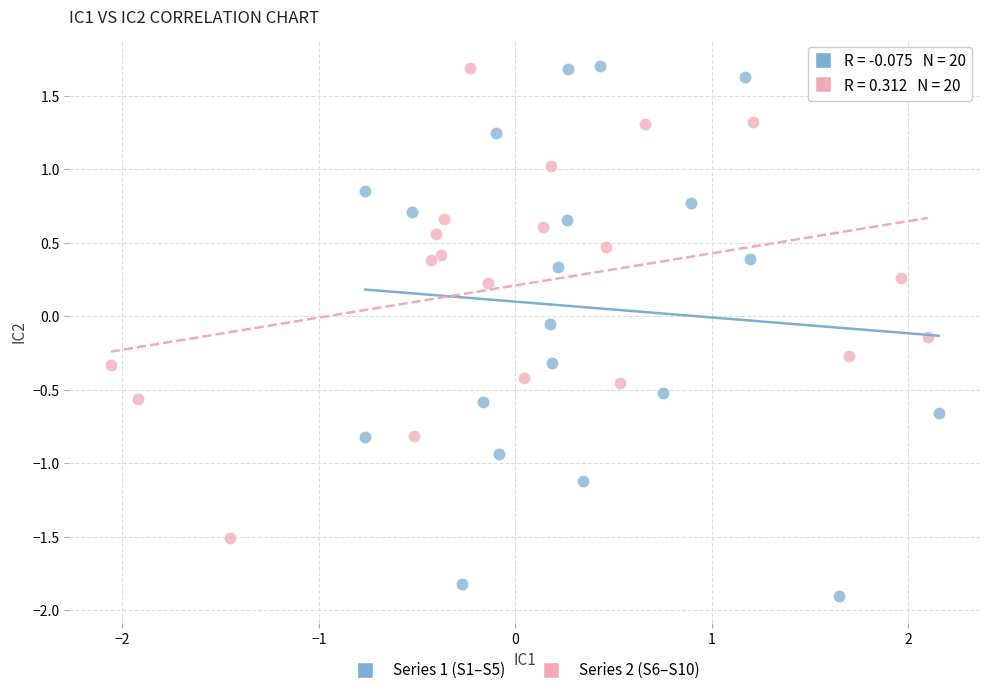

Which series has the largest Y range (max minus min)?

Series 1 (S1–S5)